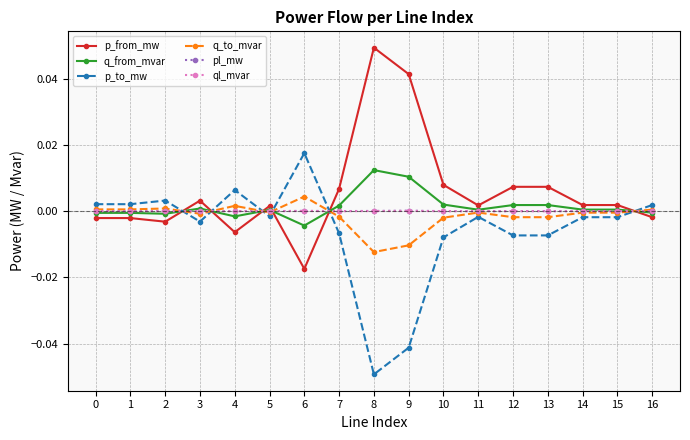

True or false: q_to_mvar and p_to_mw intersect in this chart.

True